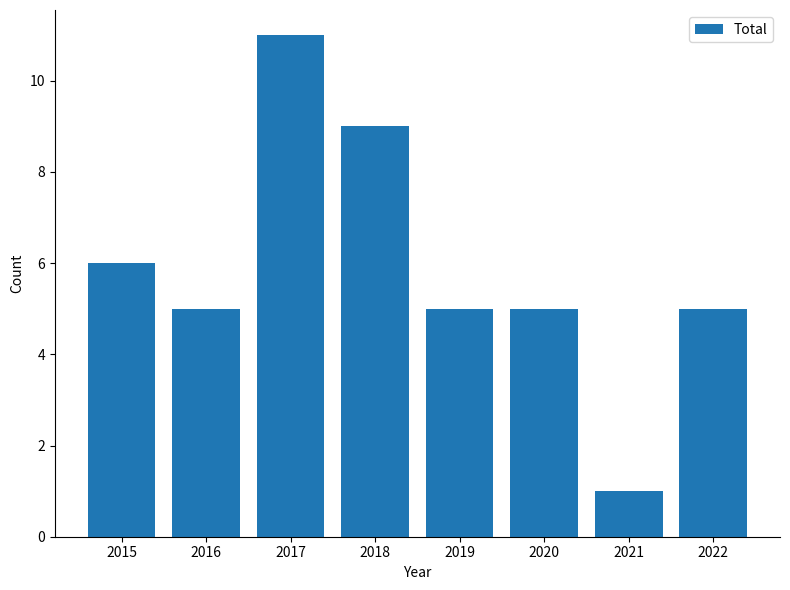

What is the value of the 4th bar from the left?

9